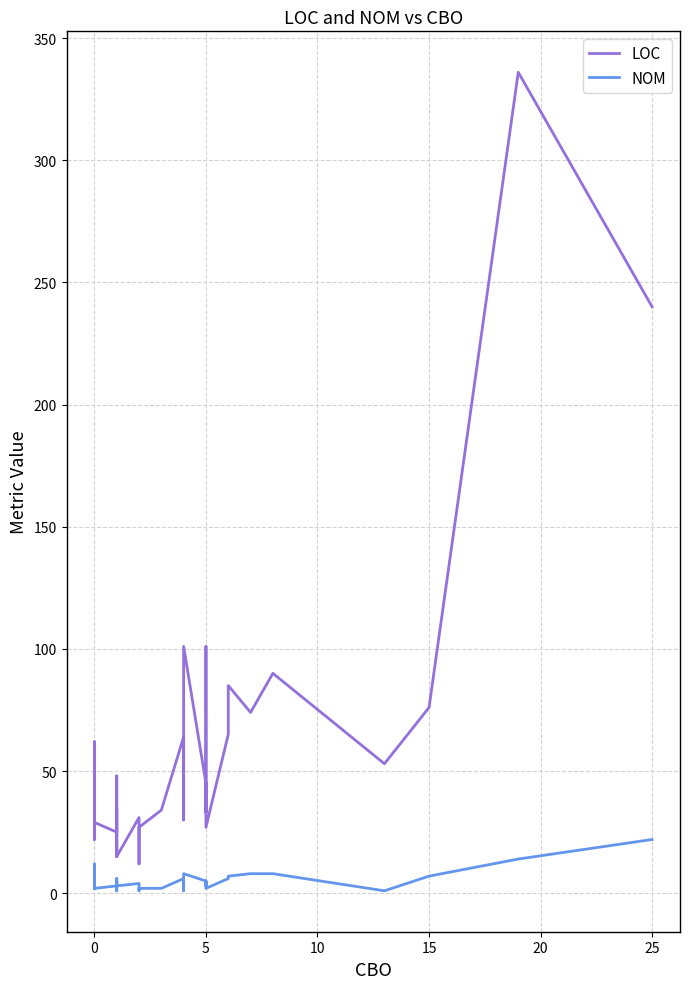

What is the average value of the LOC series?

57